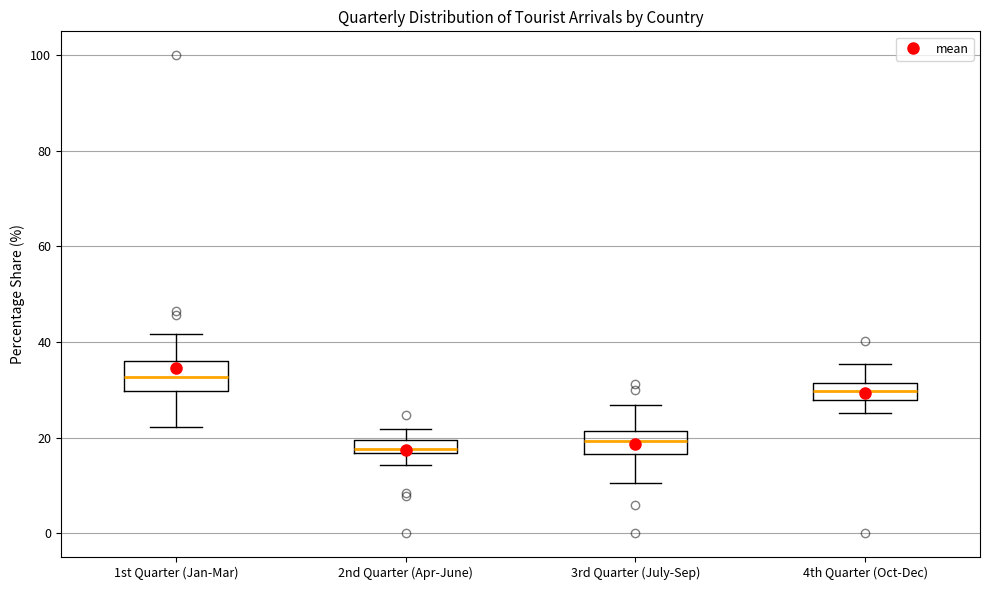

Where does the upper whisker of the box for 3rd Quarter (July-Sep) end on the y-axis? The values are not printed on the chart, so give them approximately, as read against the axis.

26